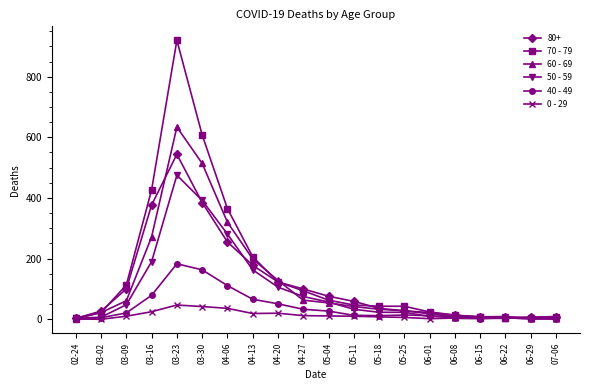

Where does the 40 - 49 series first go above 14?

03-09